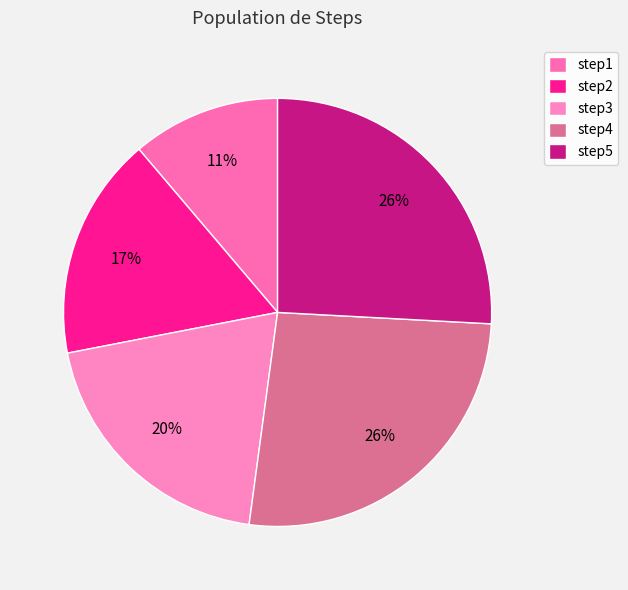

How many slices are in this pie chart?

5